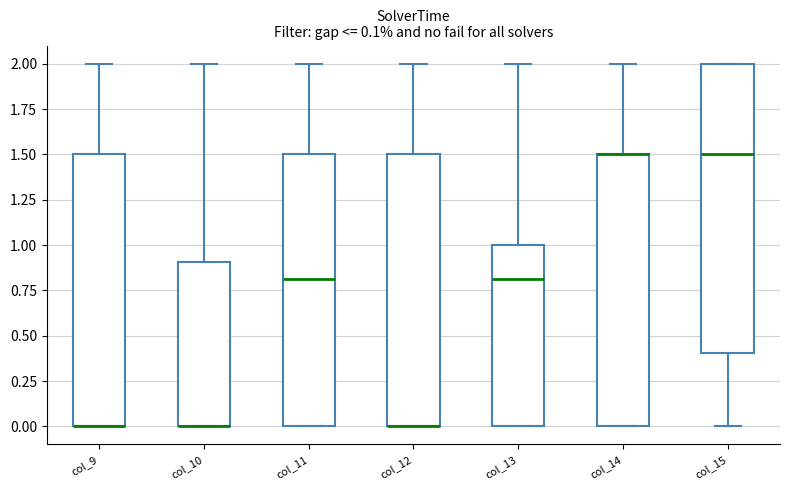

Comparing the boxes themselves (not the whiskers), which one is the tallest?

col_15